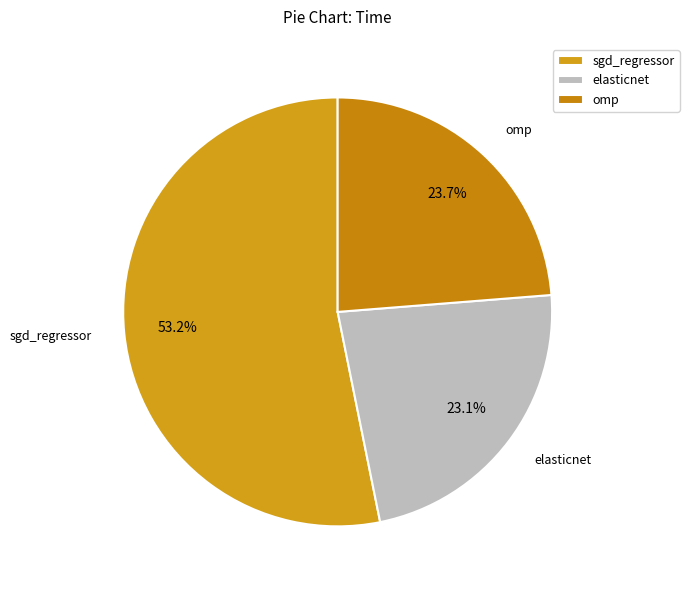

How many slices are in this pie chart?

3